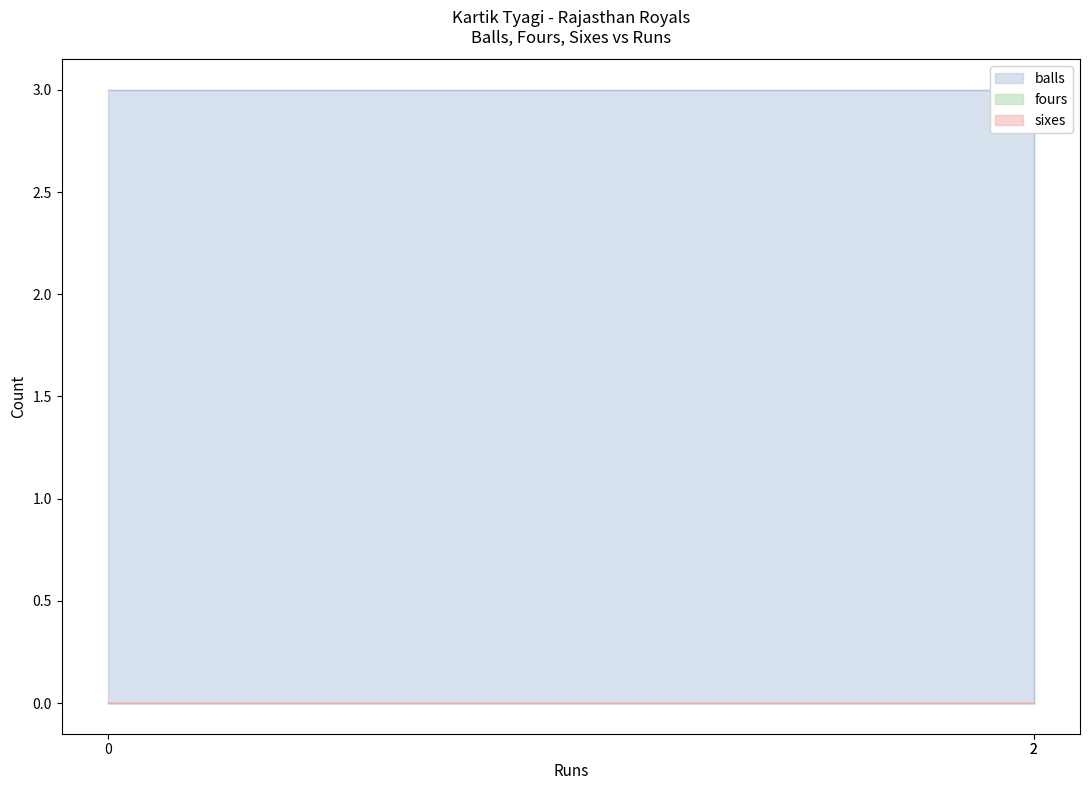

What is the approximate value of balls at 0?

3